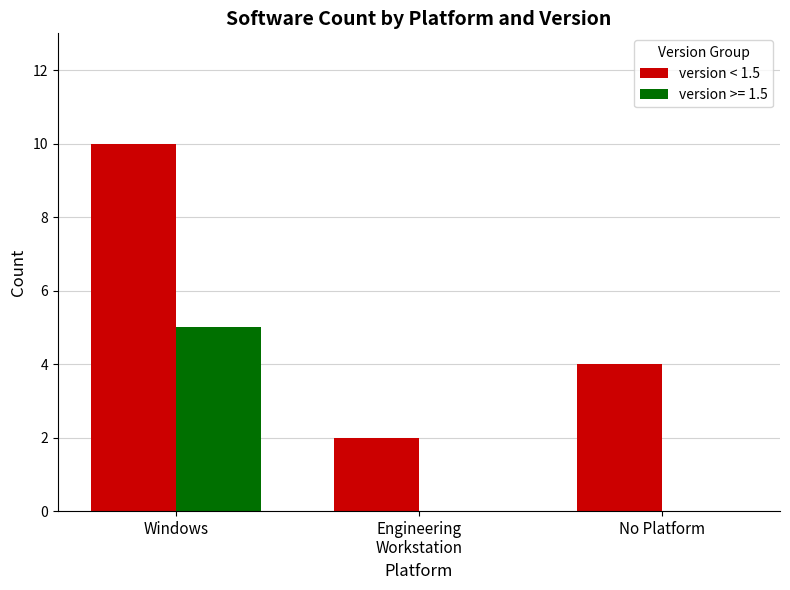

At which category does the chart reach its peak across all series?

Windows